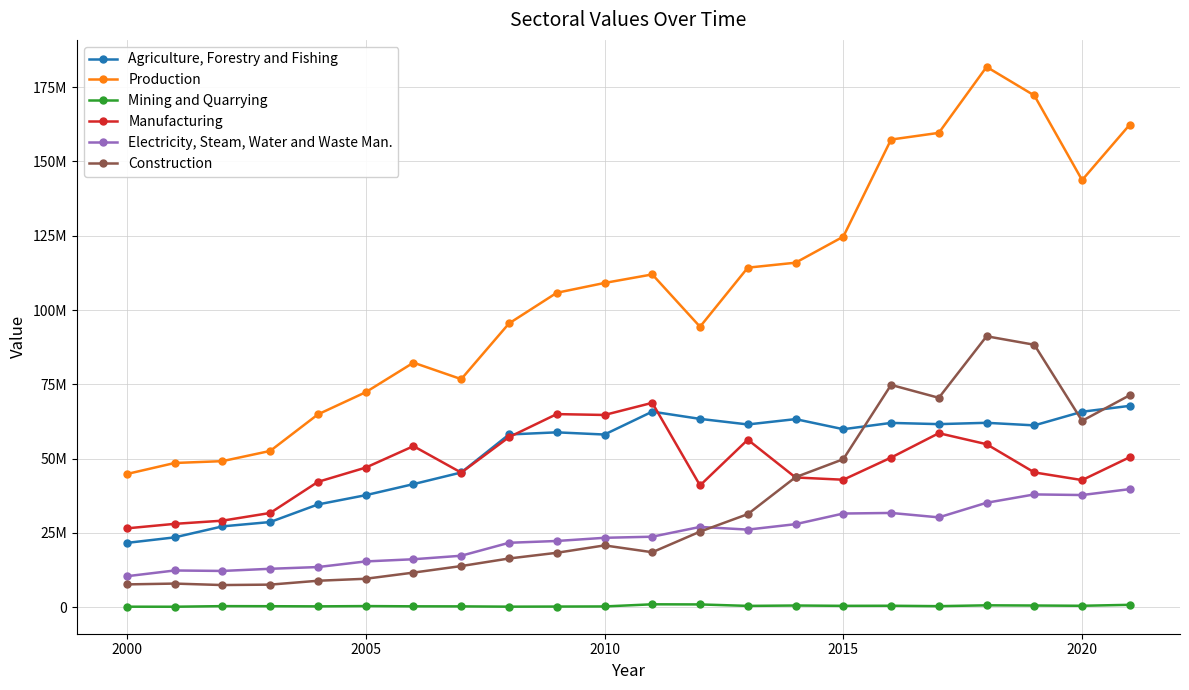

What is the sum of all Construction values?

757898167